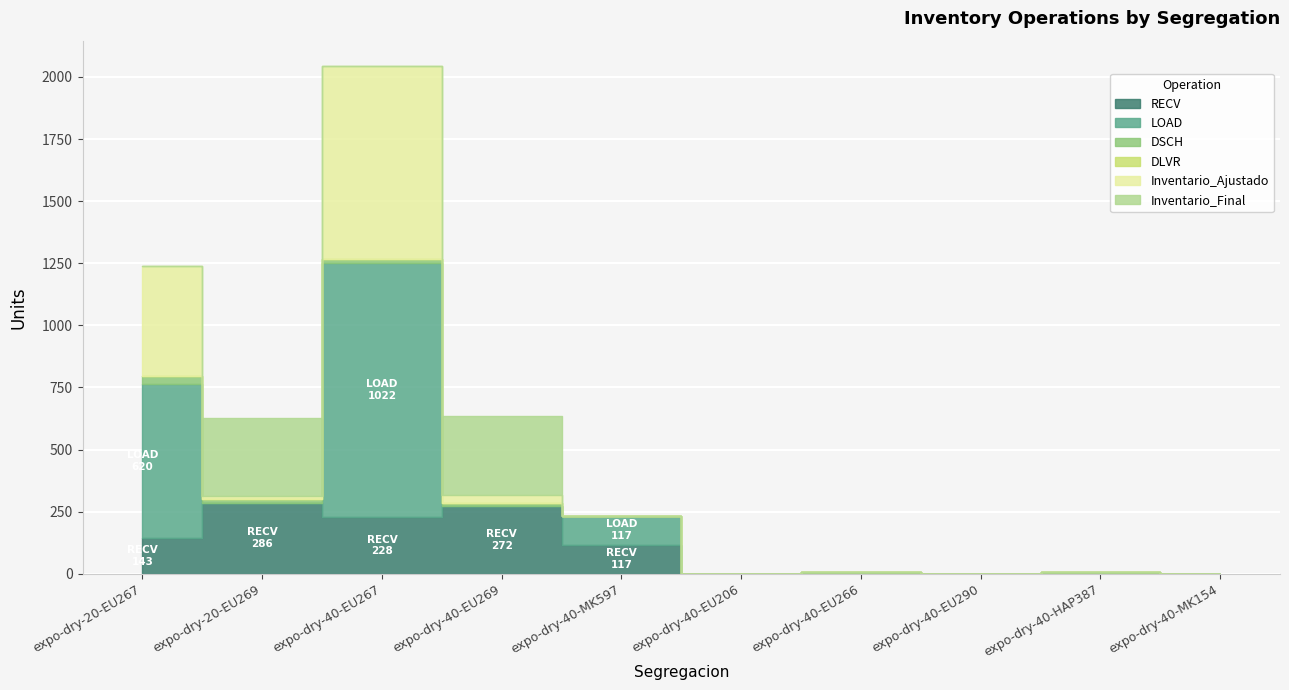

What is the label of the 6th point from the left?

expo-dry-40-EU206